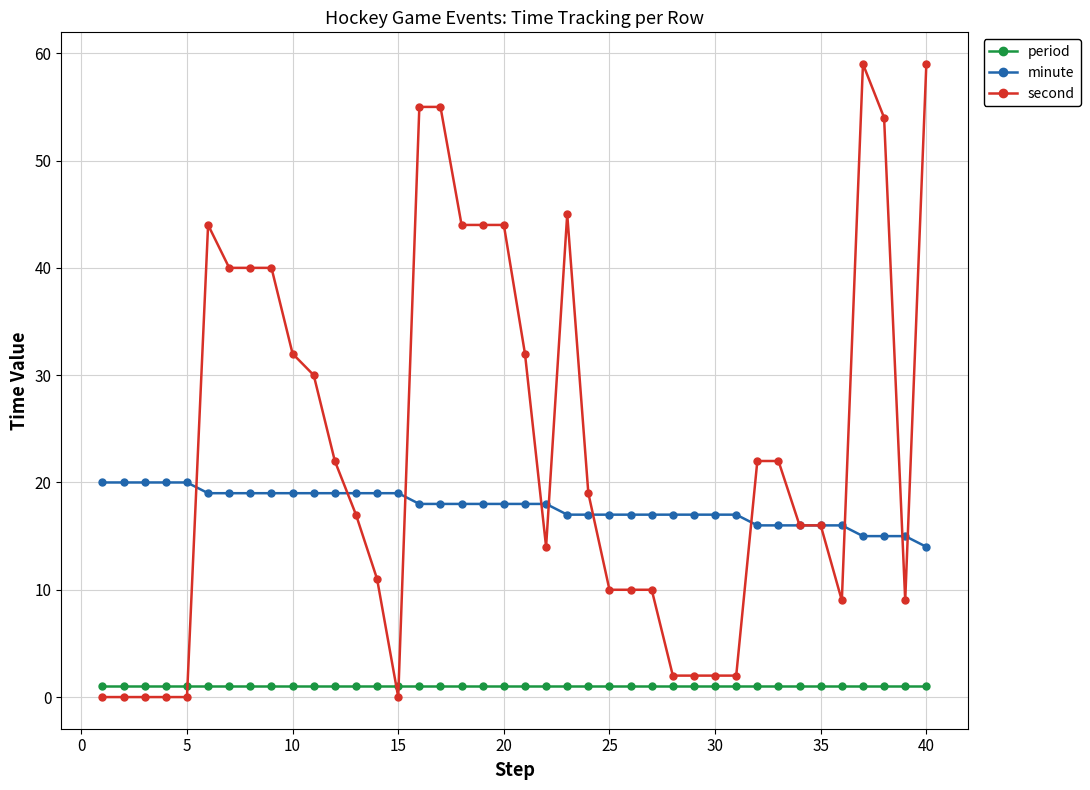

Which series has the largest total across all categories?

second